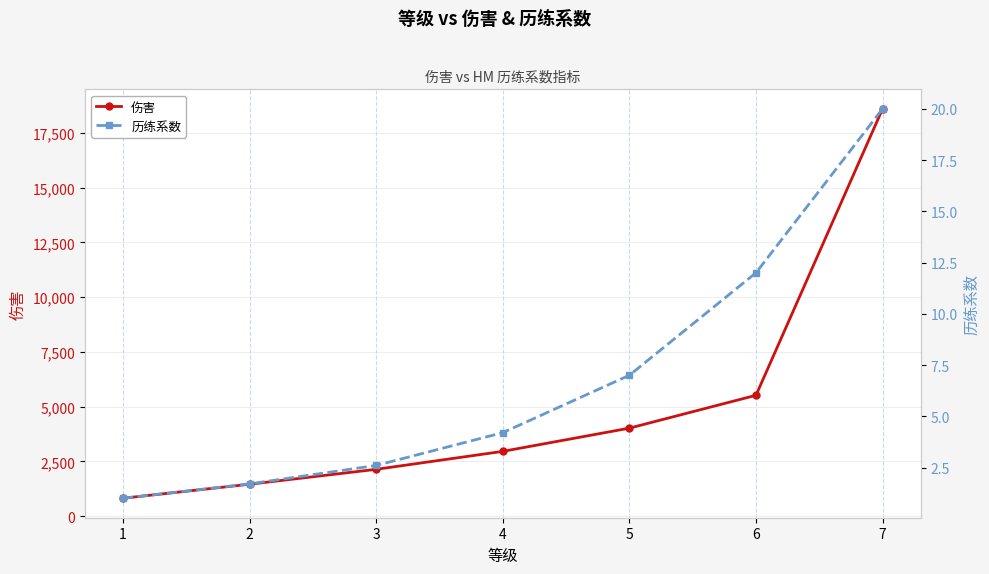

Which series has the largest range (max minus min)?

伤害